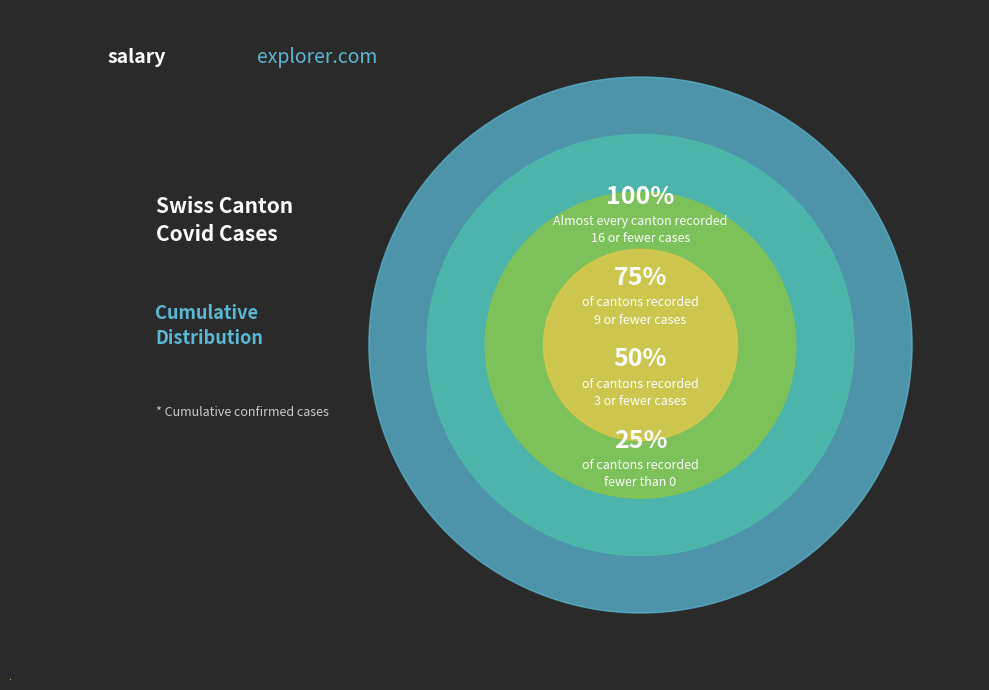

Does 2020-06-21 account for over 50% of the chart?

No